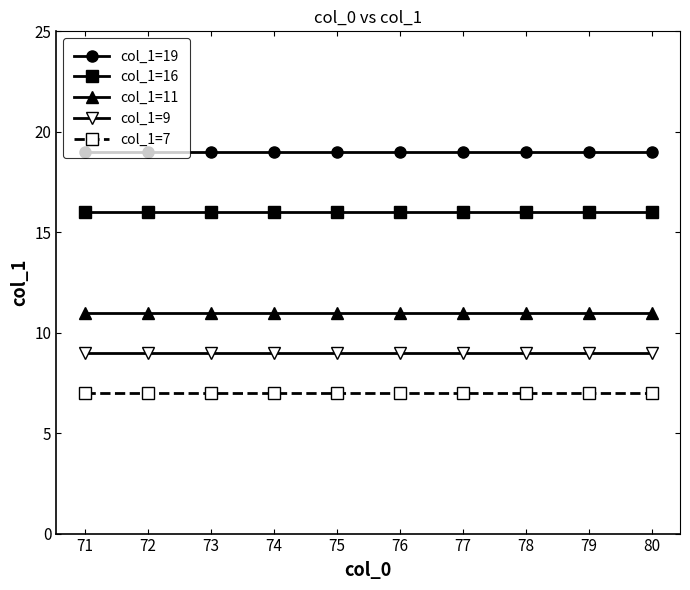

What is the difference between the highest and lowest values at 75?

12